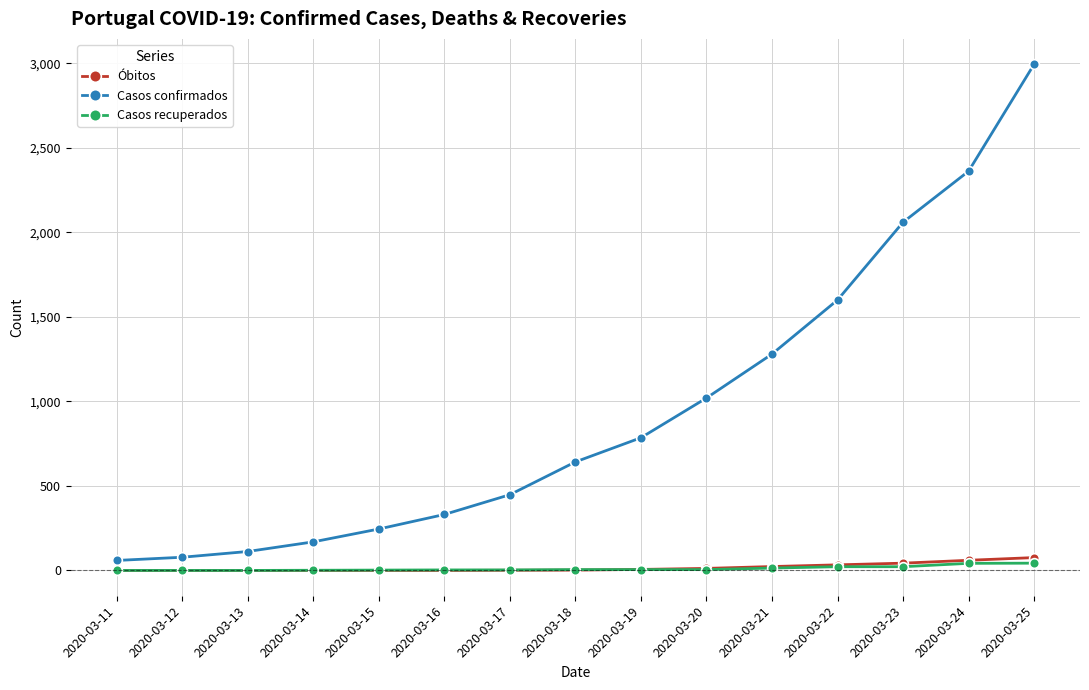

Between 2020-03-13 and 2020-03-24, which series saw the biggest shift?

Casos confirmados